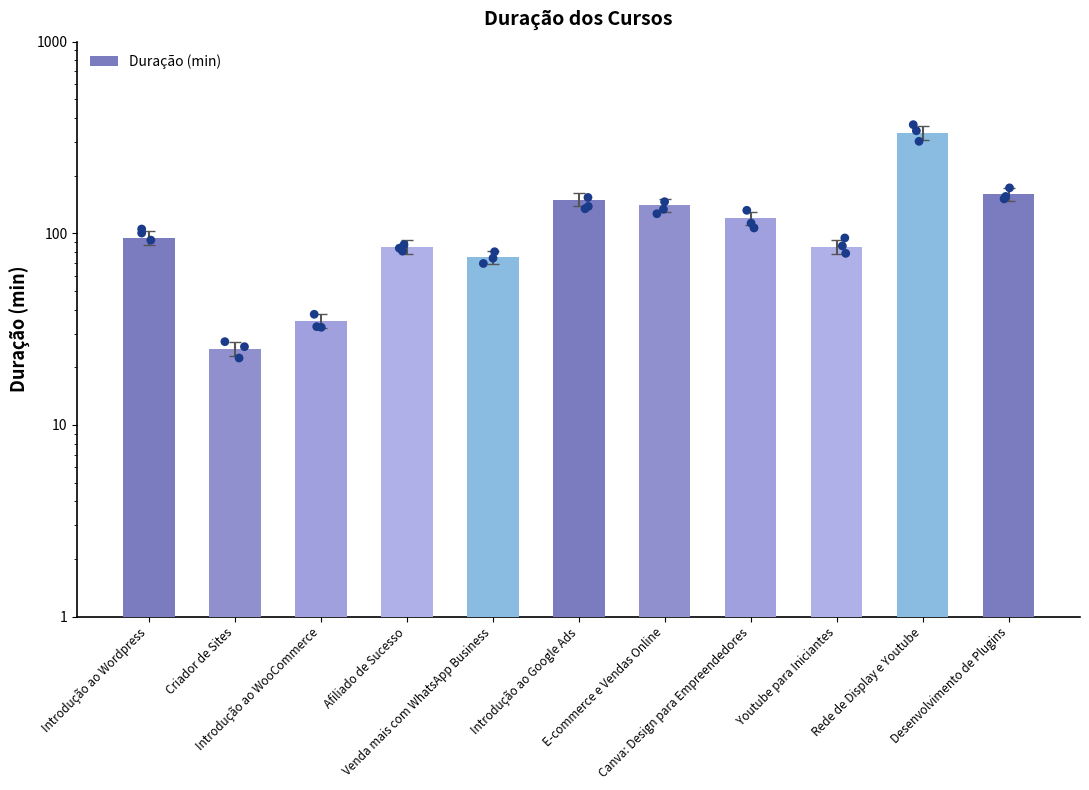

What is the change in value from Introdução ao WooCommerce to Venda mais com WhatsApp Business?

+40